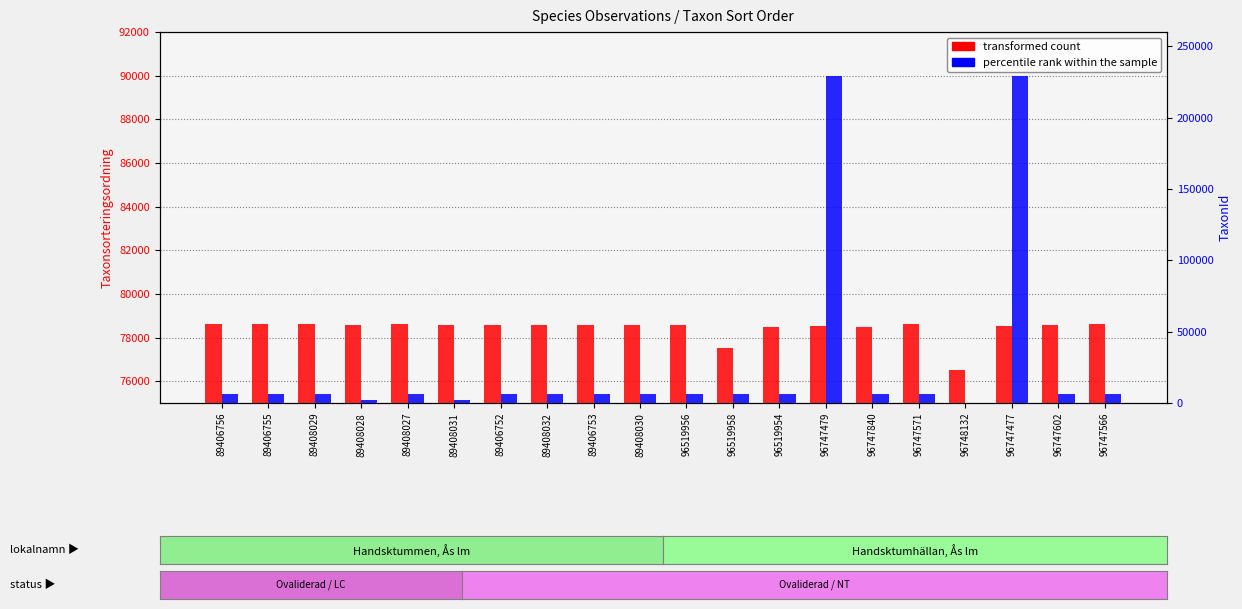

What is the difference between the highest and lowest values at 89406753?

72111